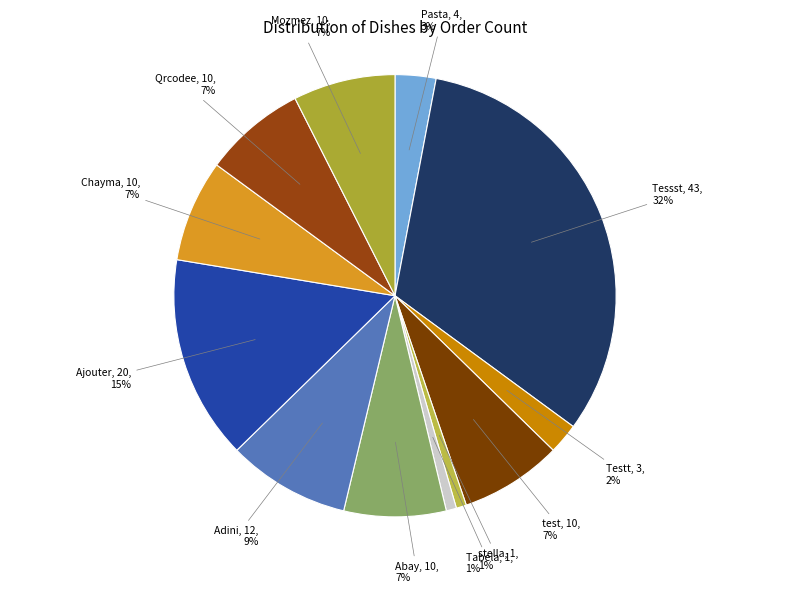

Rank the categories by value from highest to lowest.

Tessst, Ajouter, Adini, test, Abay, Chayma, Qrcodee, Mozmez, Pasta, Testt, stella, Tabela